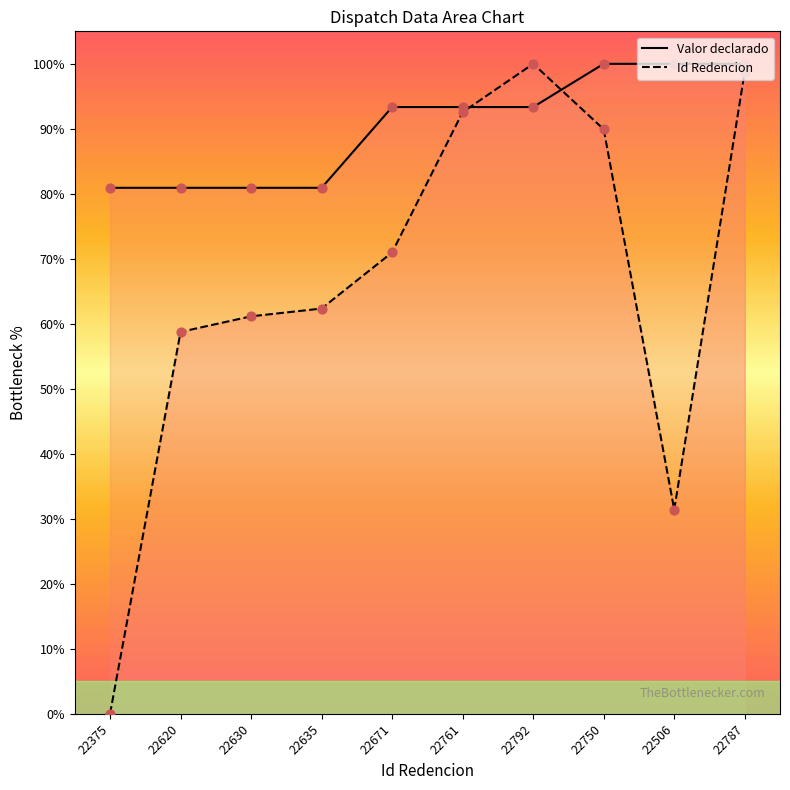

Which series has the largest total across all categories?

Valor declarado